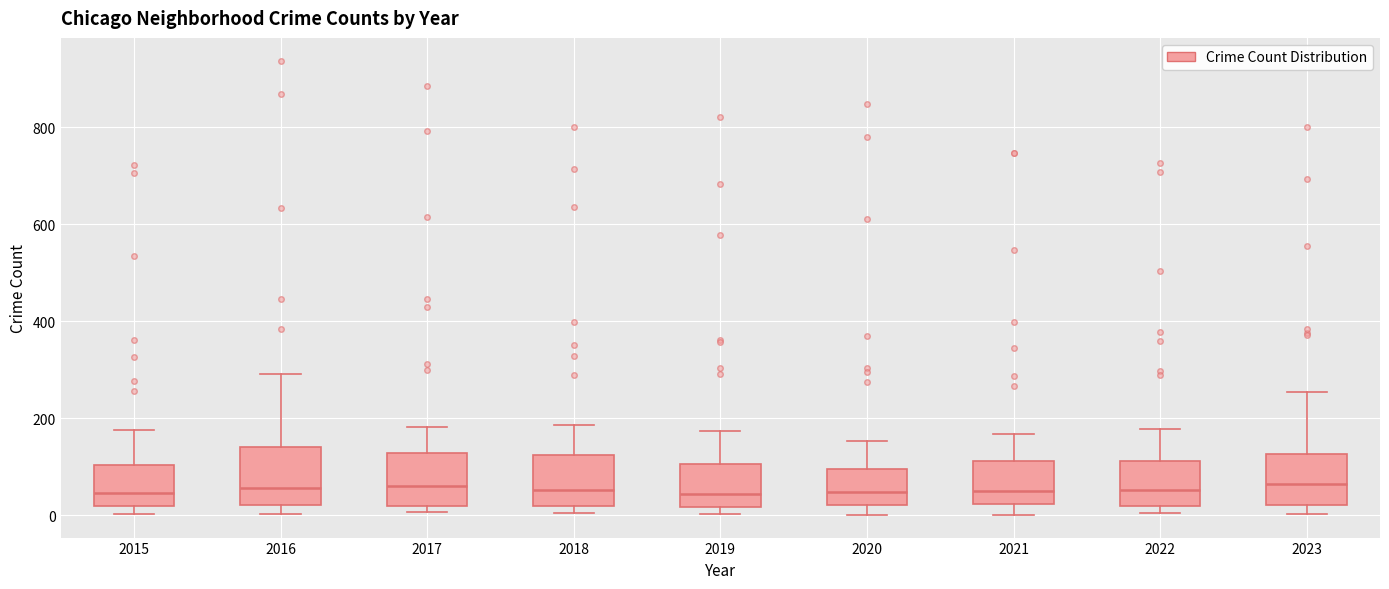

Reading left to right, read every box against the y-axis: the position of its median line, the range the box covers, and the ends of its whiskers. The values are not printed on the chart, so give them approximately, as read against the axis.

2015: median 40, box 20 to 100, whiskers 0 to 180
2016: median 60, box 20 to 140, whiskers 0 to 300
2017: median 60, box 20 to 120, whiskers 0 to 180
2018: median 60, box 20 to 120, whiskers 0 to 180
2019: median 40, box 20 to 100, whiskers 0 to 180
2020: median 40, box 20 to 100, whiskers 0 to 160
2021: median 60, box 20 to 120, whiskers 0 to 160
2022: median 60, box 20 to 120, whiskers 0 to 180
2023: median 60, box 20 to 120, whiskers 0 to 260